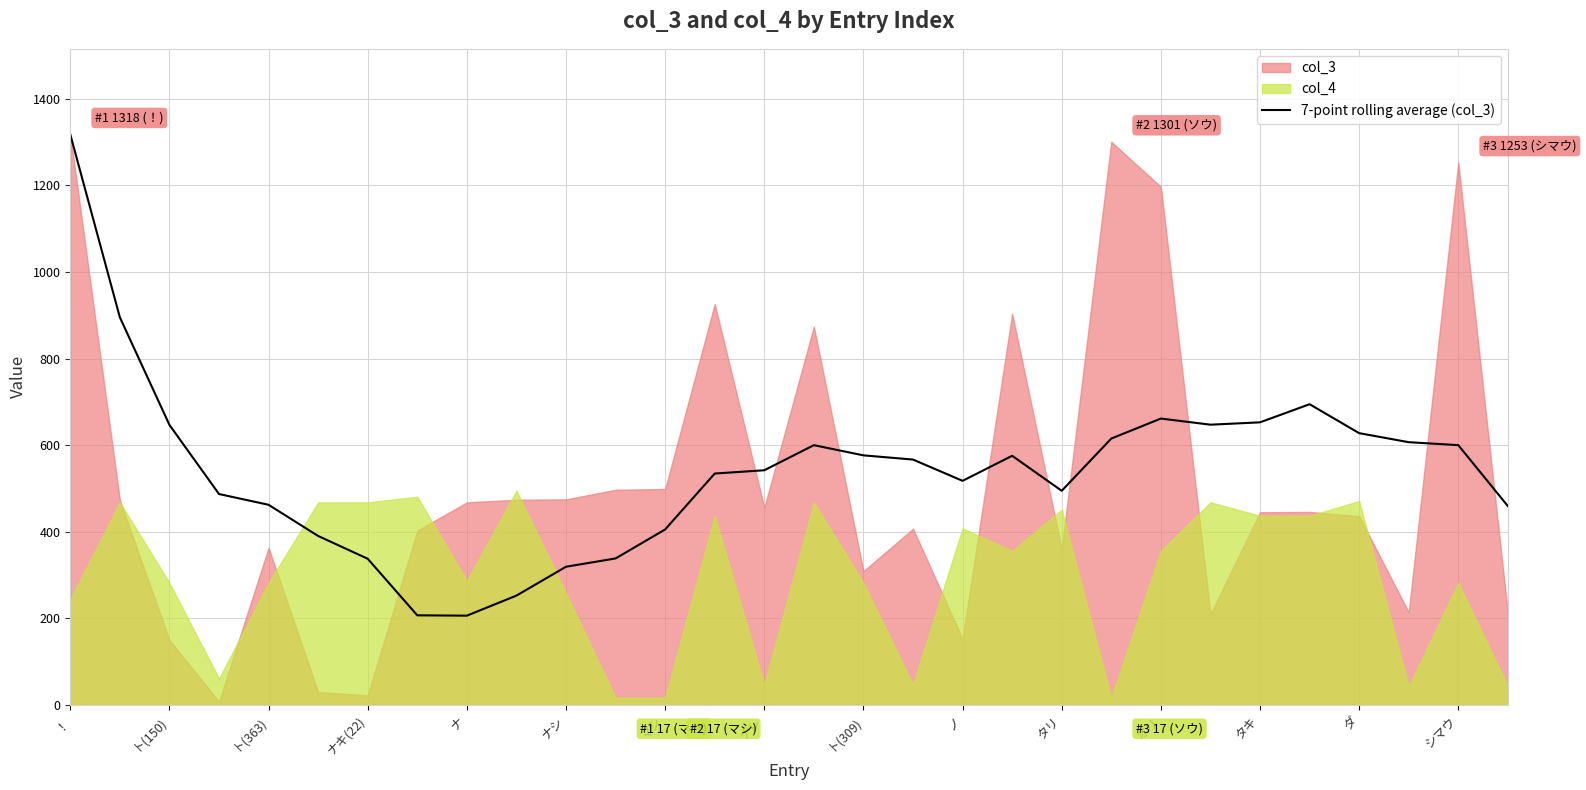

The value of 7-point rolling average (col_3) at ナレ is 542.1. True or false?

True